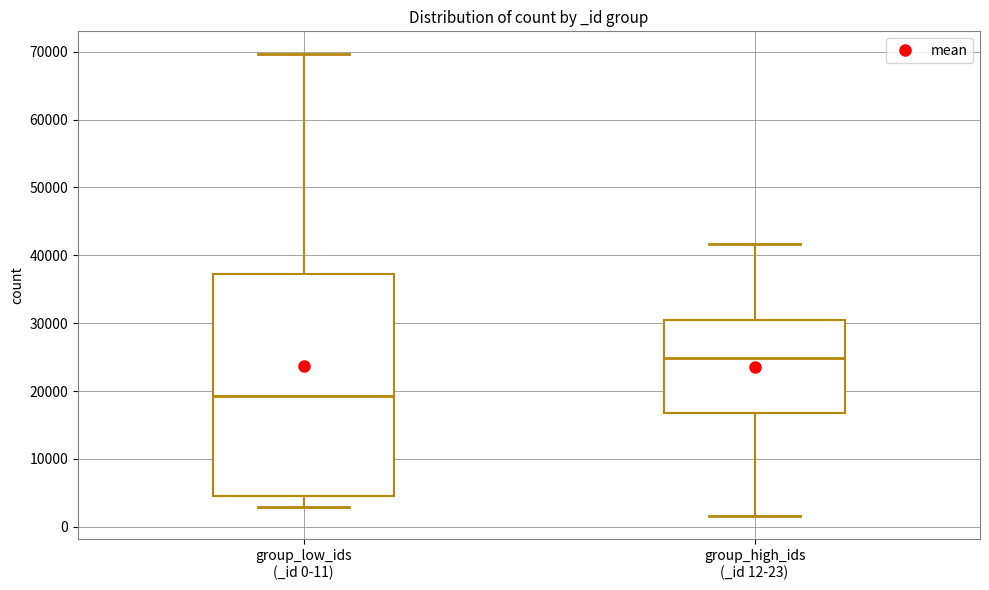

Reading left to right, transcribe this box plot: for each box, give where its median line is, the range the box spans, and where its two whiskers end, as read against the y-axis. The values are not printed on the chart, so give them approximately, as read against the axis.

group_low_ids (_id 0-11): median 19000, box 5000 to 37000, whiskers 3000 to 70000
group_high_ids (_id 12-23): median 25000, box 17000 to 30000, whiskers 2000 to 42000